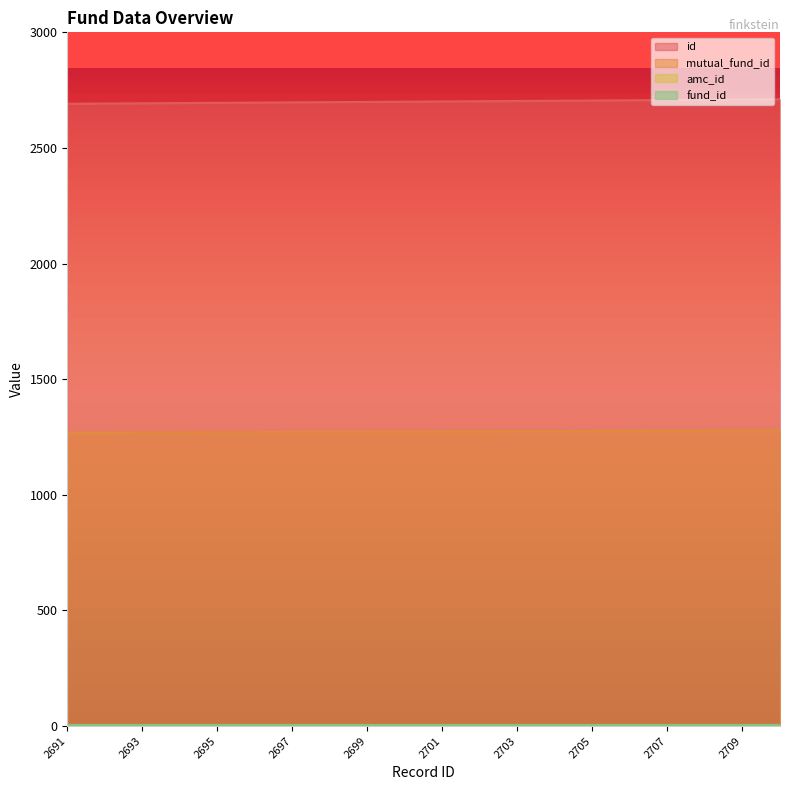

What is the difference between the highest and lowest values at 2704?

1429